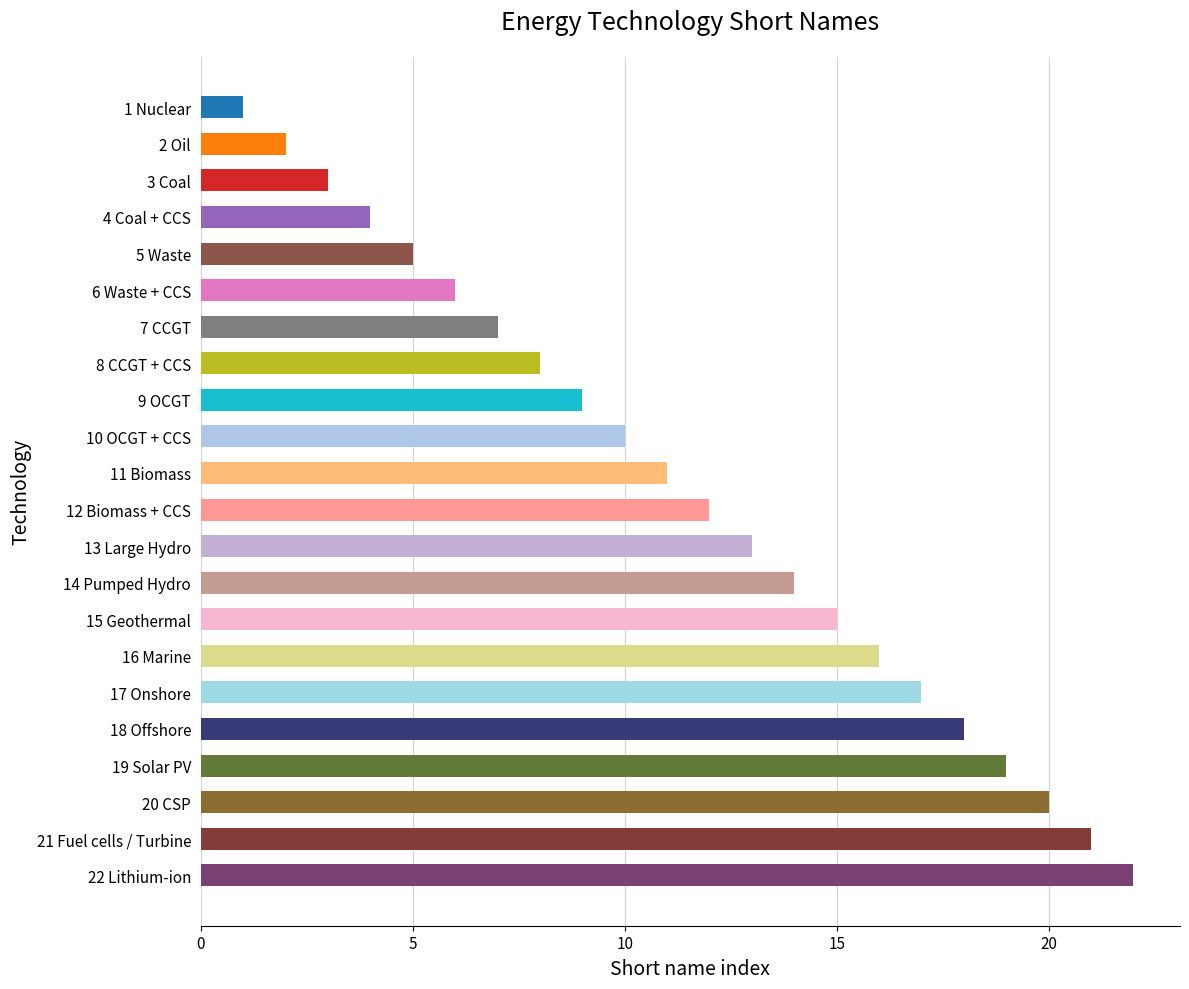

Which has a higher value, 9 OCGT or 14 Pumped Hydro?

14 Pumped Hydro